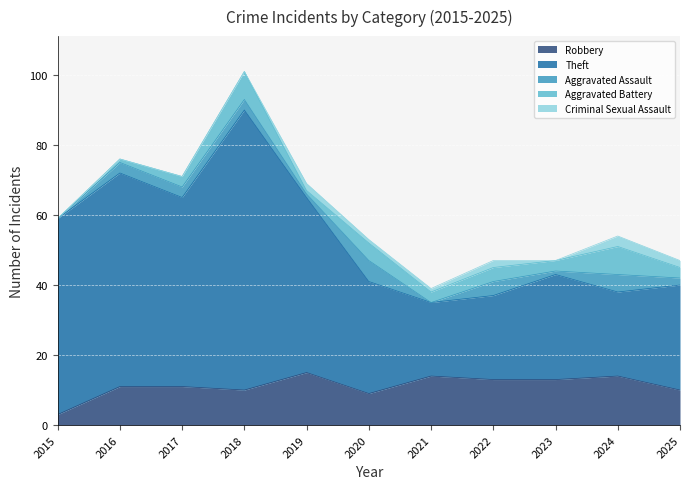

The value of Robbery at 2020 is 14. True or false?

False